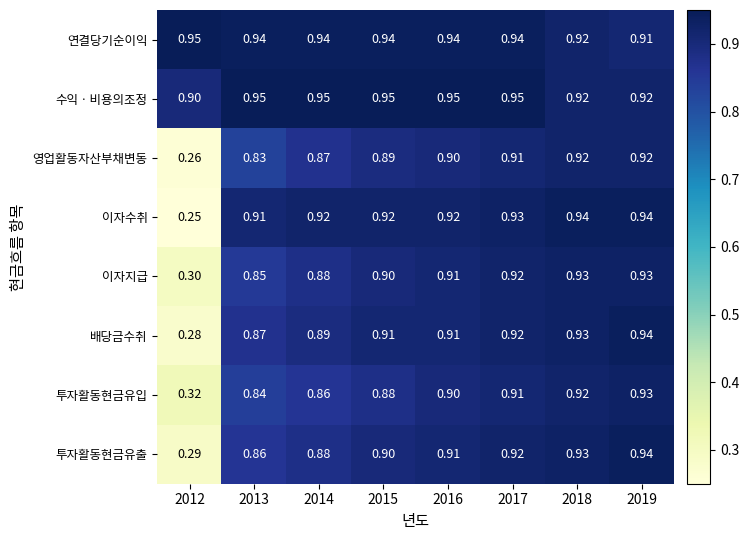

Which series has the largest total across all categories?

수익ㆍ비용의조정